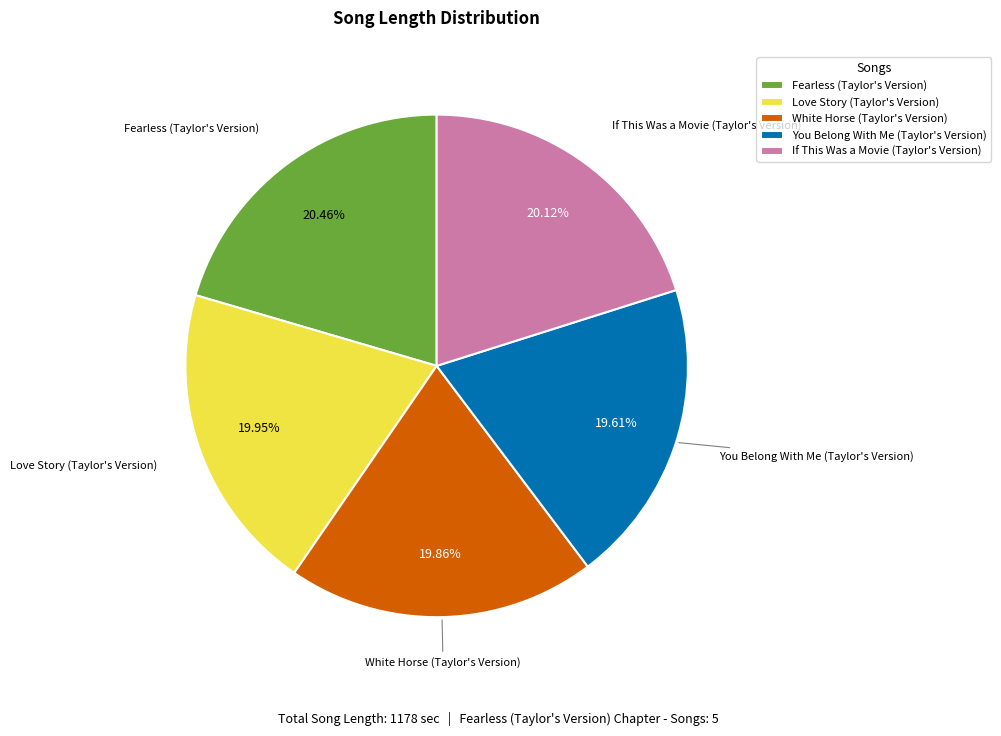

Combined, what portion of the pie is If This Was a Movie (Taylor's Version) and White Horse (Taylor's Version)?

40.0%